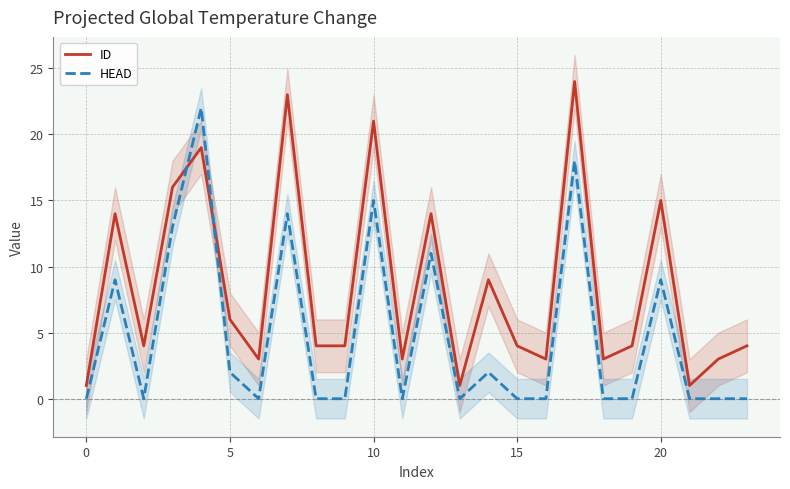

How many series are shown in this chart?

2